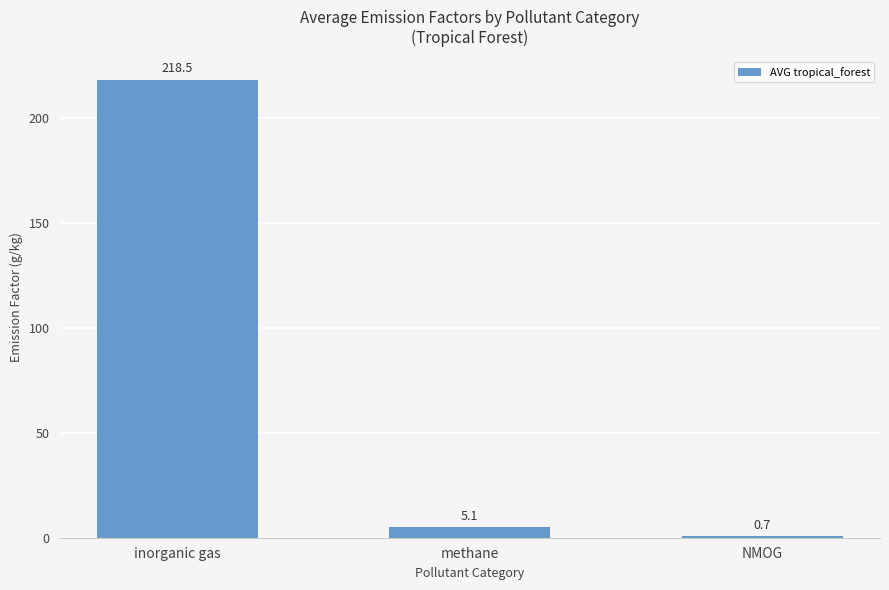

True or false: the data shows 218.5 at inorganic gas.

True